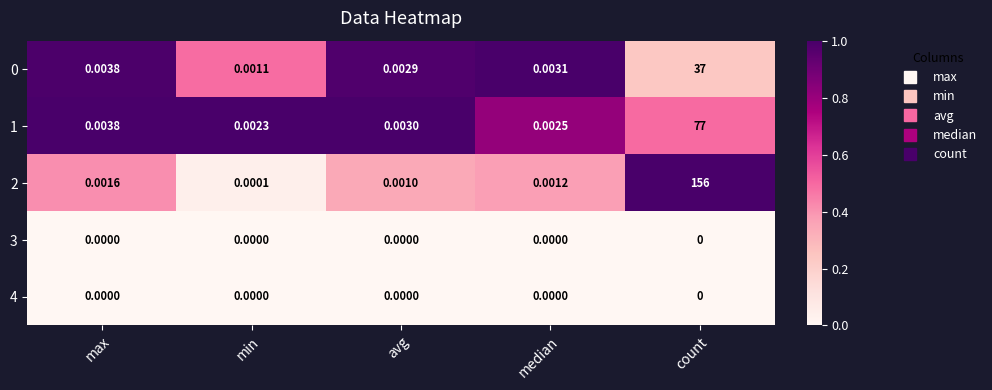

List the labels in order of 0 value, largest first.

count, max, median, avg, min